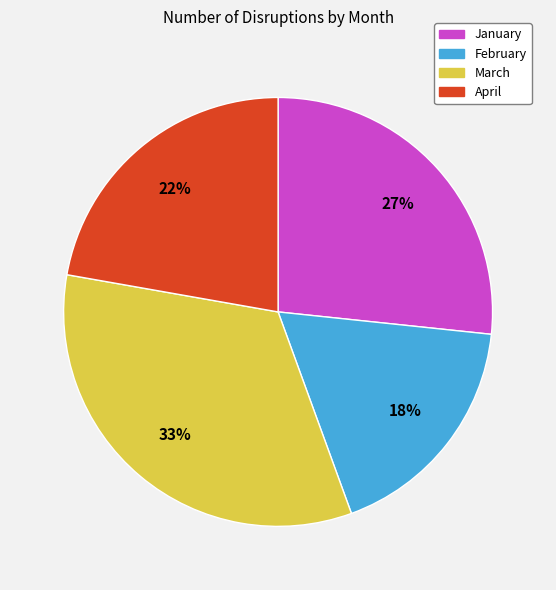

To the nearest percent, what percentage of the pie is April?

22%